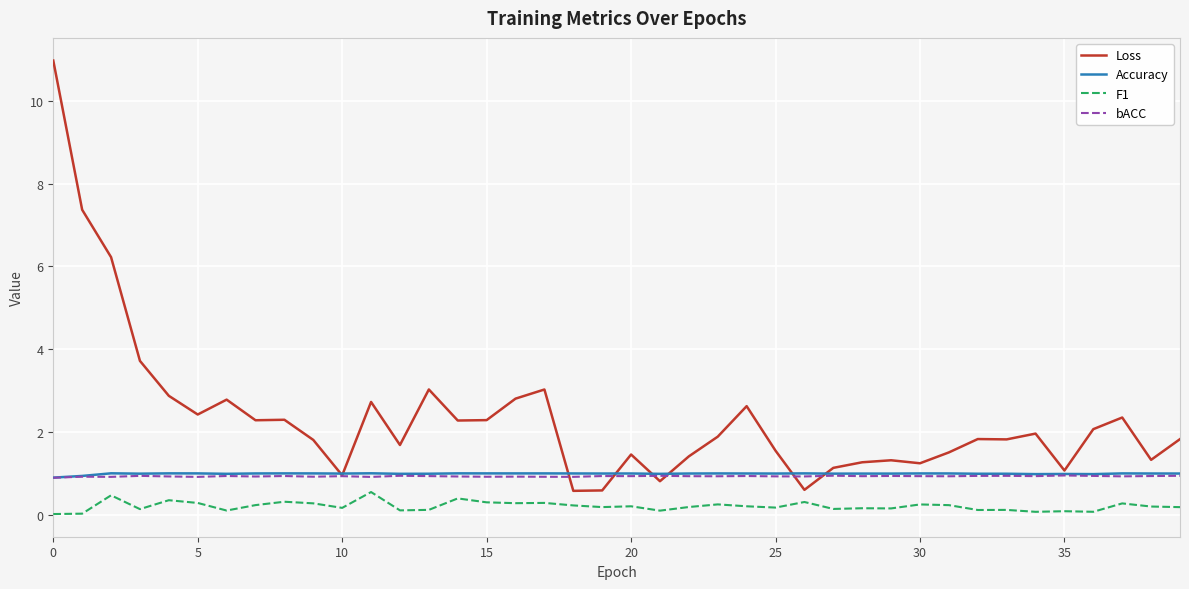

What is the highest value of the F1 series?

0.5